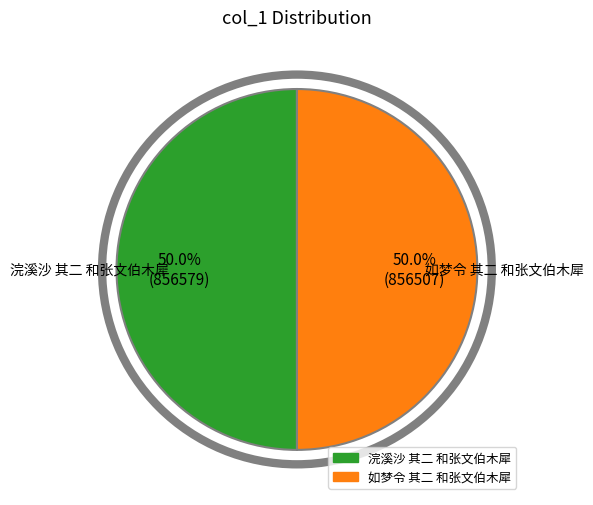

What percentage is the 浣溪沙 其二 和张文伯木犀 slice, to the nearest percent?

50%